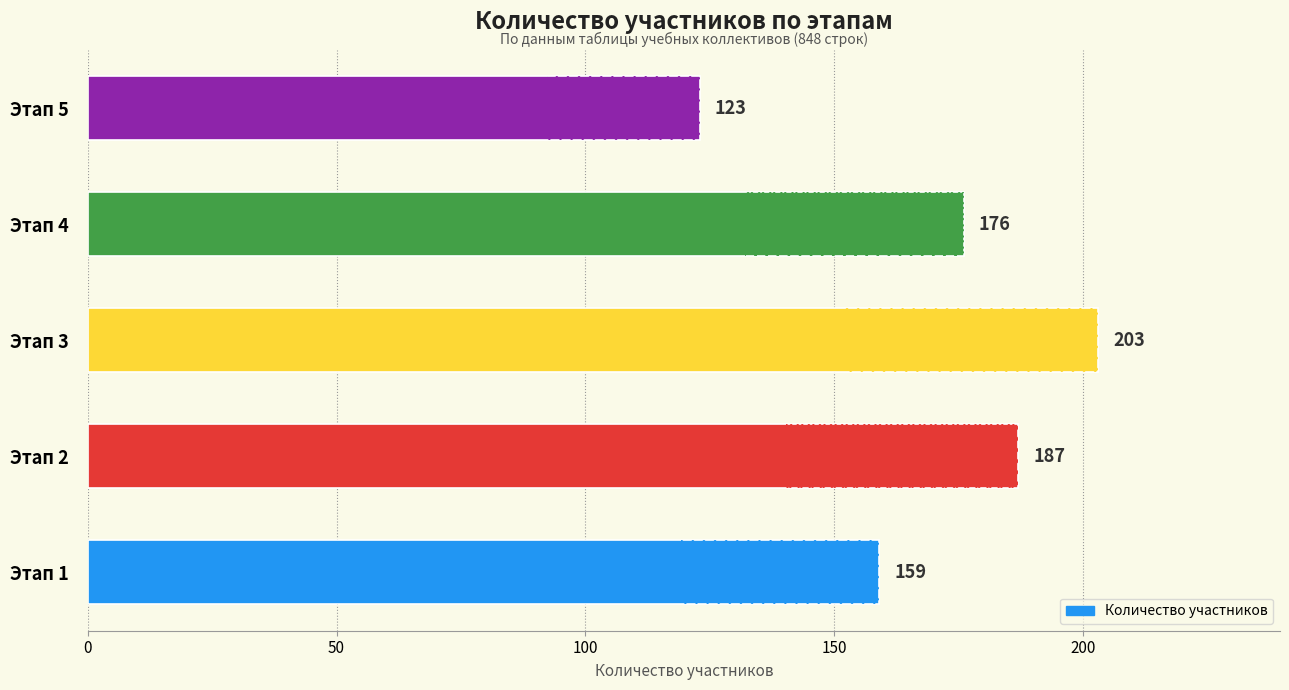

What is the difference between the values at Этап 3 and Этап 5?

80